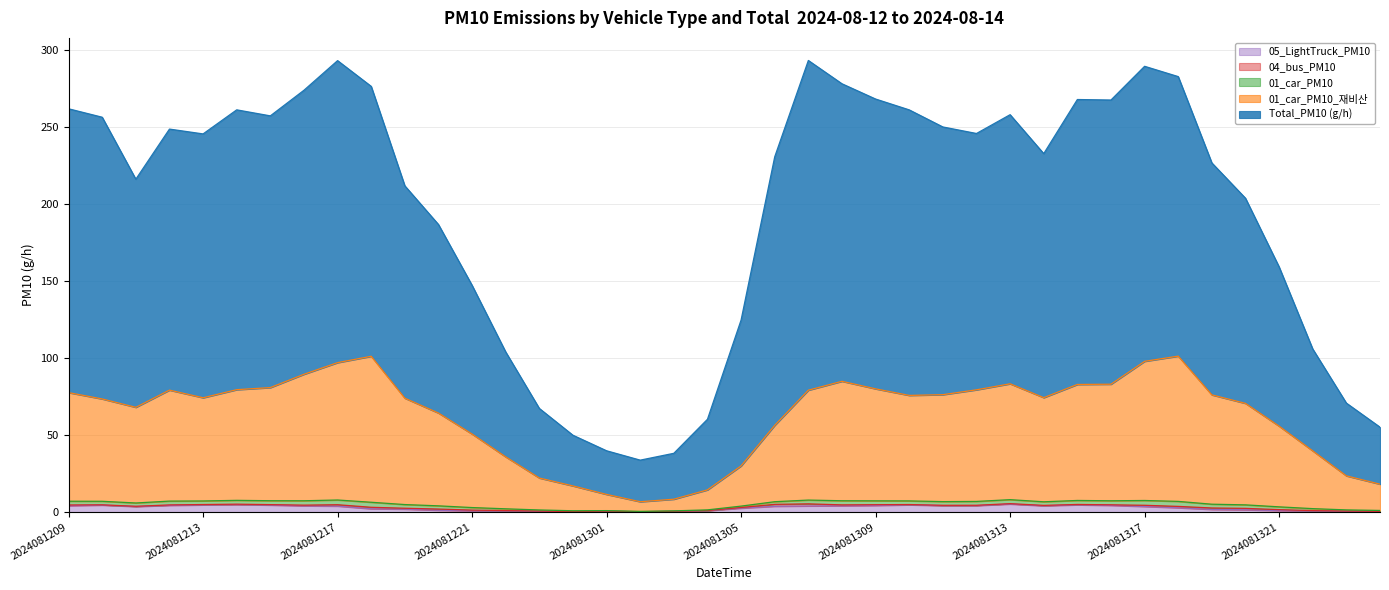

True or false: 05_LightTruck_PM10 and 01_car_PM10 cross at least once.

False